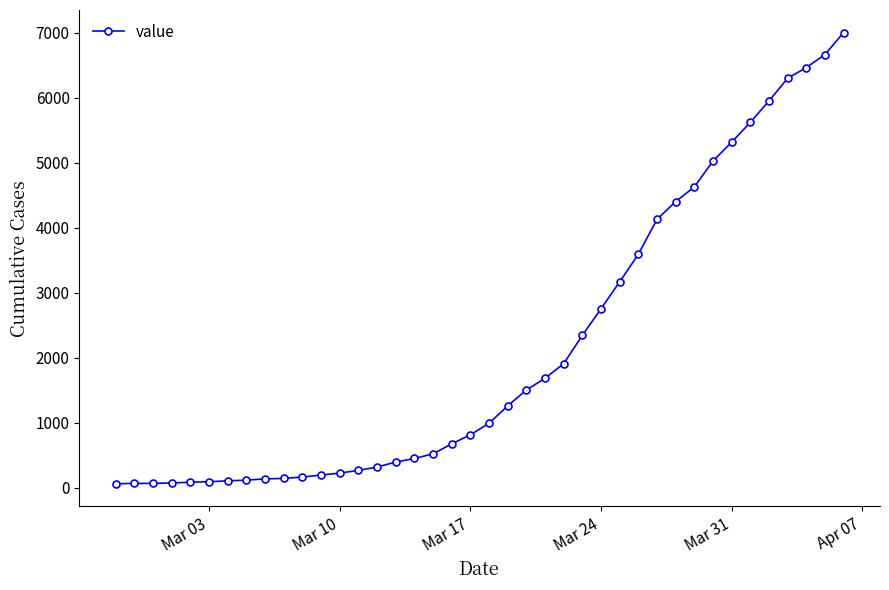

What is the greatest value displayed?

7005